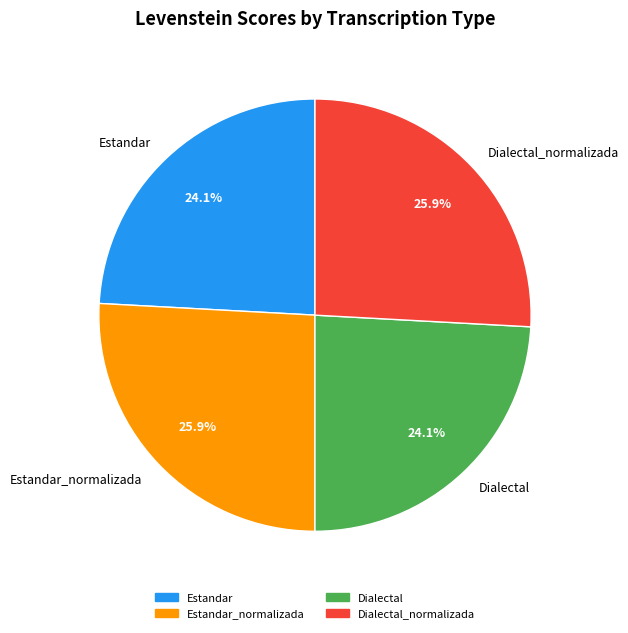

Does any single category account for the majority?

No